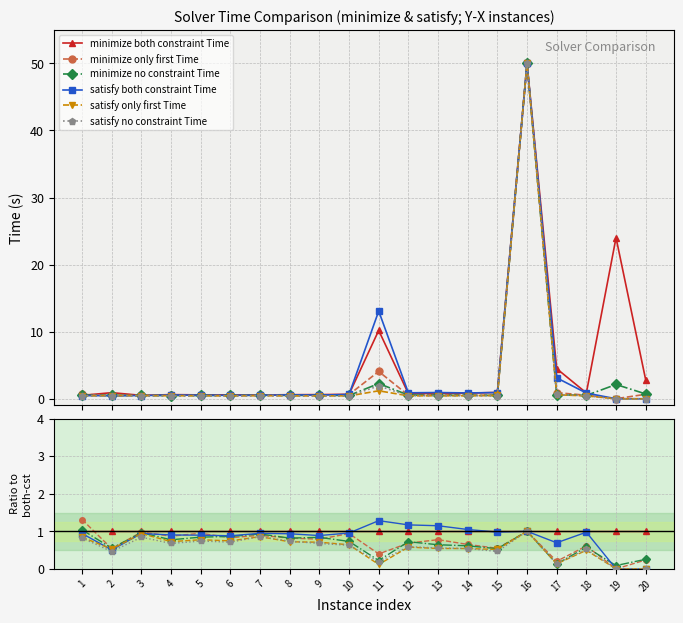

True or false: satisfy only first Time and minimize no constraint Time intersect in this chart.

False